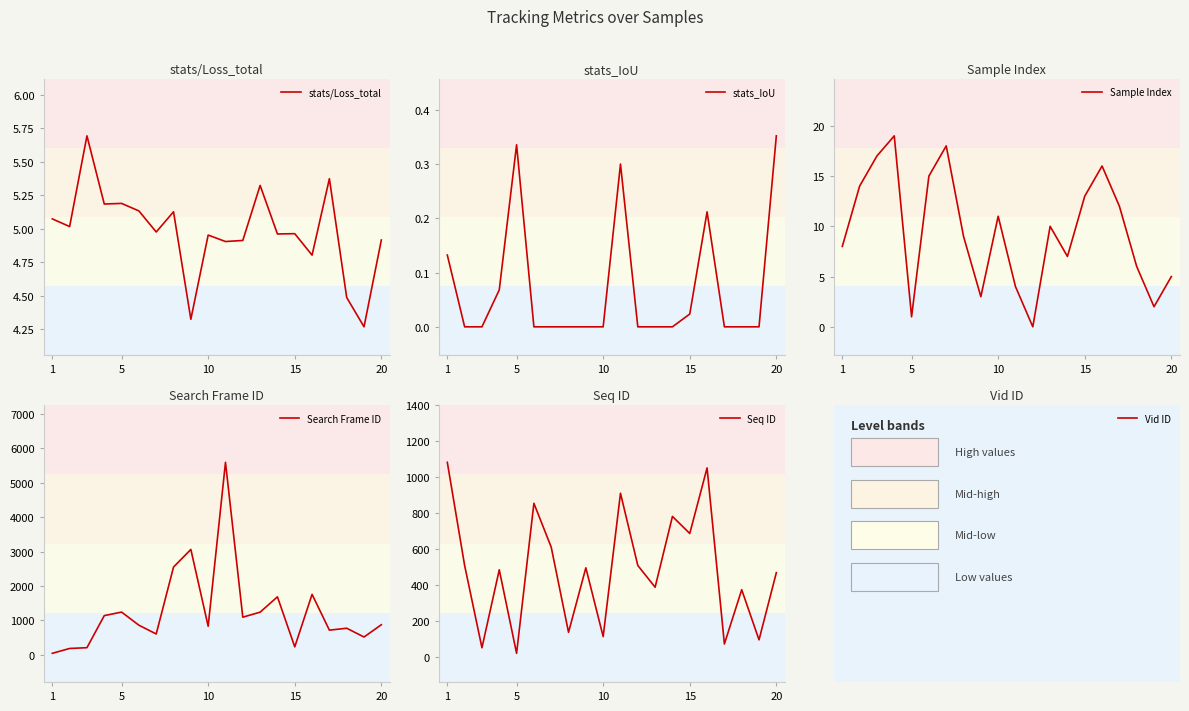

What is the maximum value for stats/Loss_total?

5.7